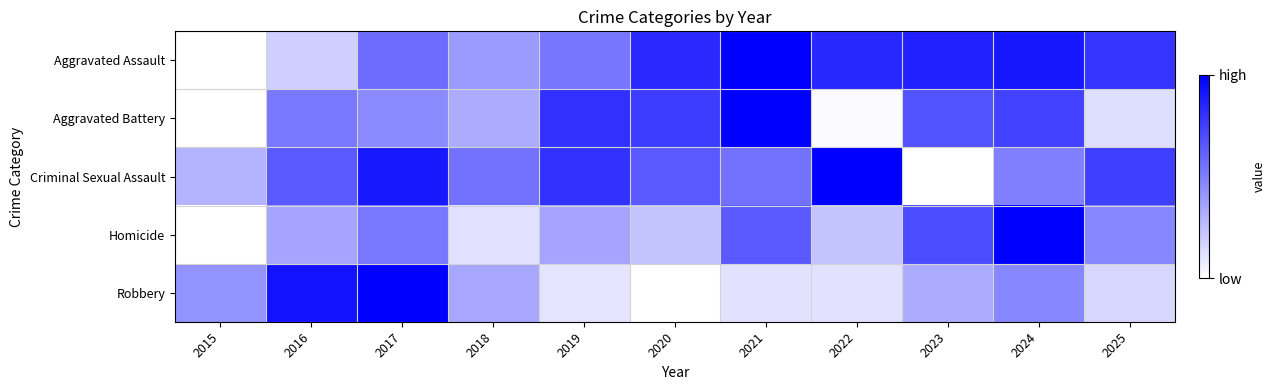

What is the maximum value shown in the chart?

1.0